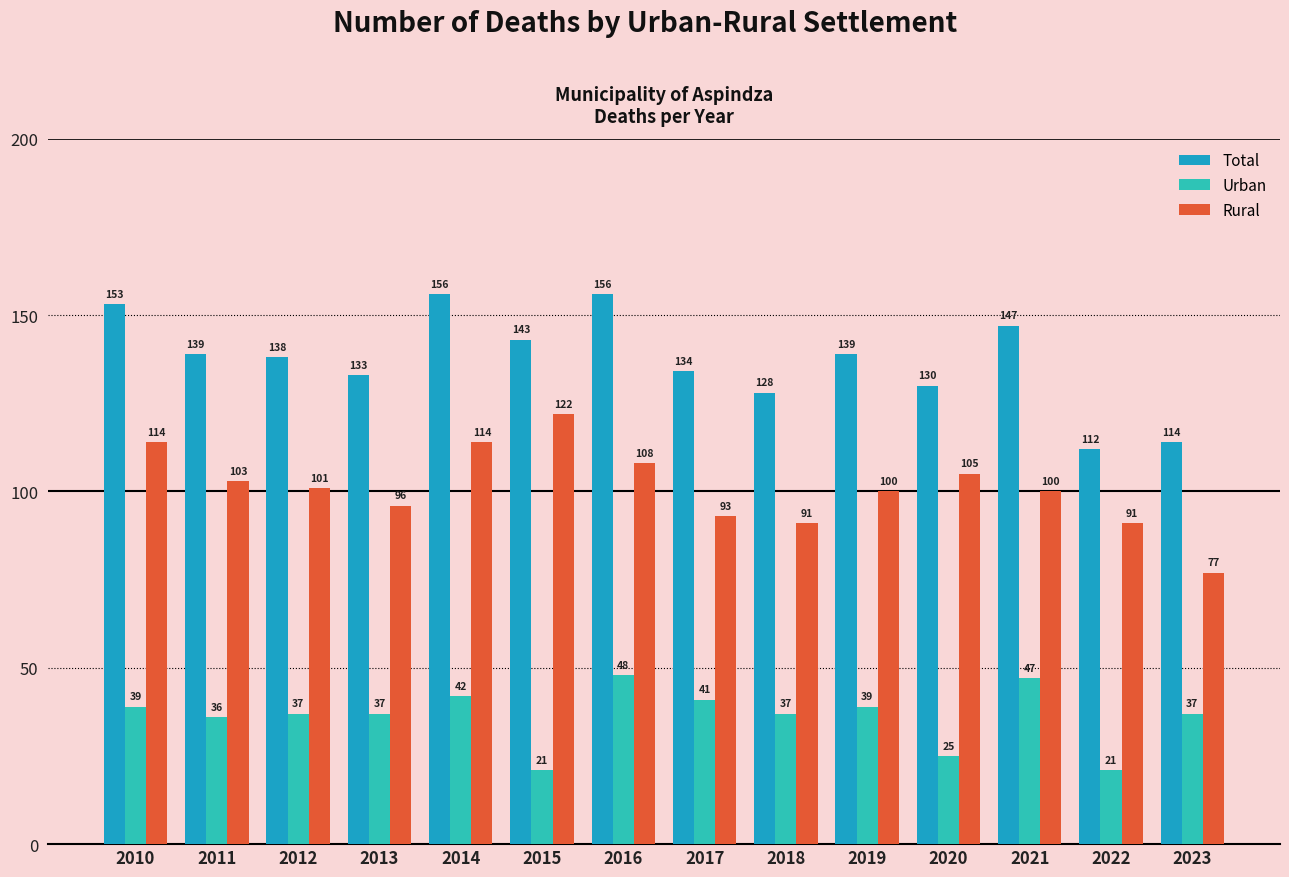

True or false: Urban has a value of 64 at 2013.

False